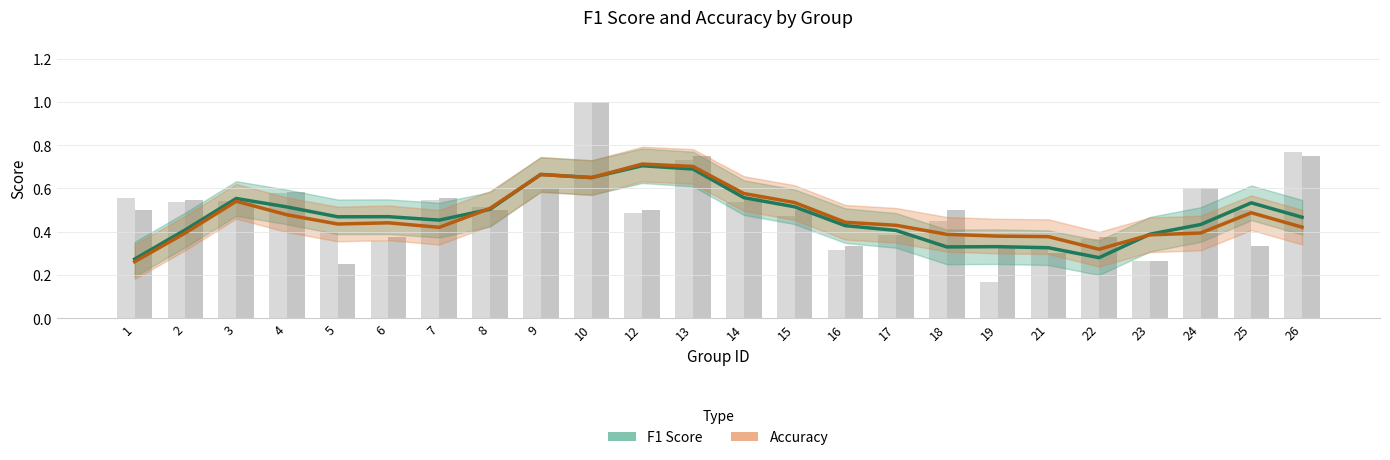

What is the difference between the maximum and minimum values in the Accuracy series?

0.5